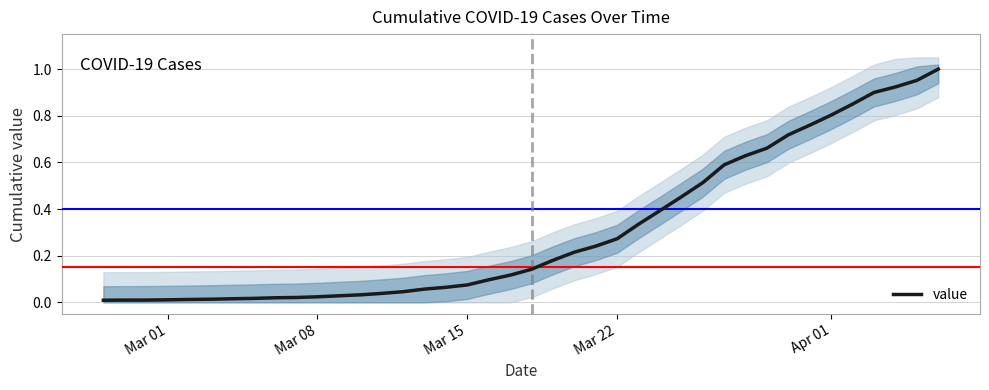

What is the difference between the maximum and second lowest values?

1.0